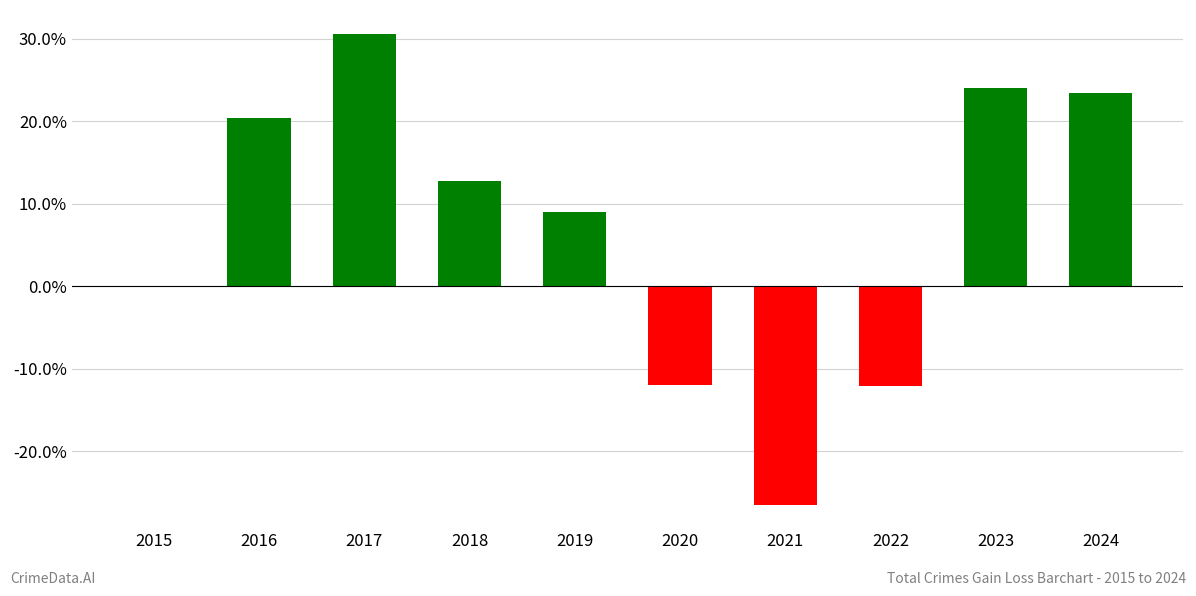

List the labels in order of value, largest first.

2017, 2023, 2024, 2016, 2018, 2019, 2015, 2020, 2022, 2021